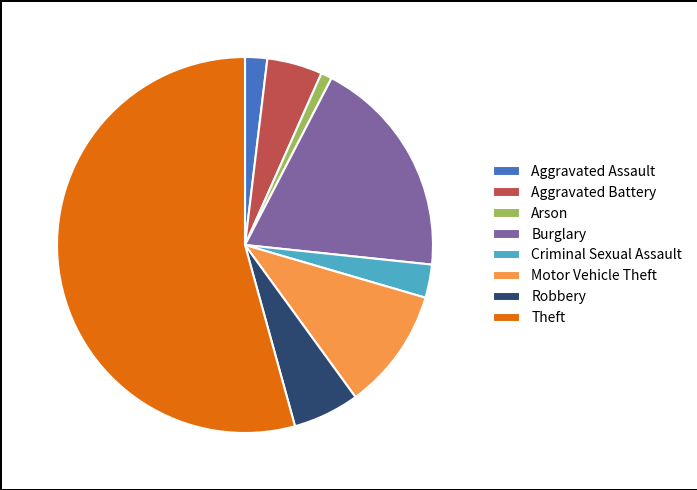

Do Theft and Motor Vehicle Theft together represent more than half of the pie?

Yes